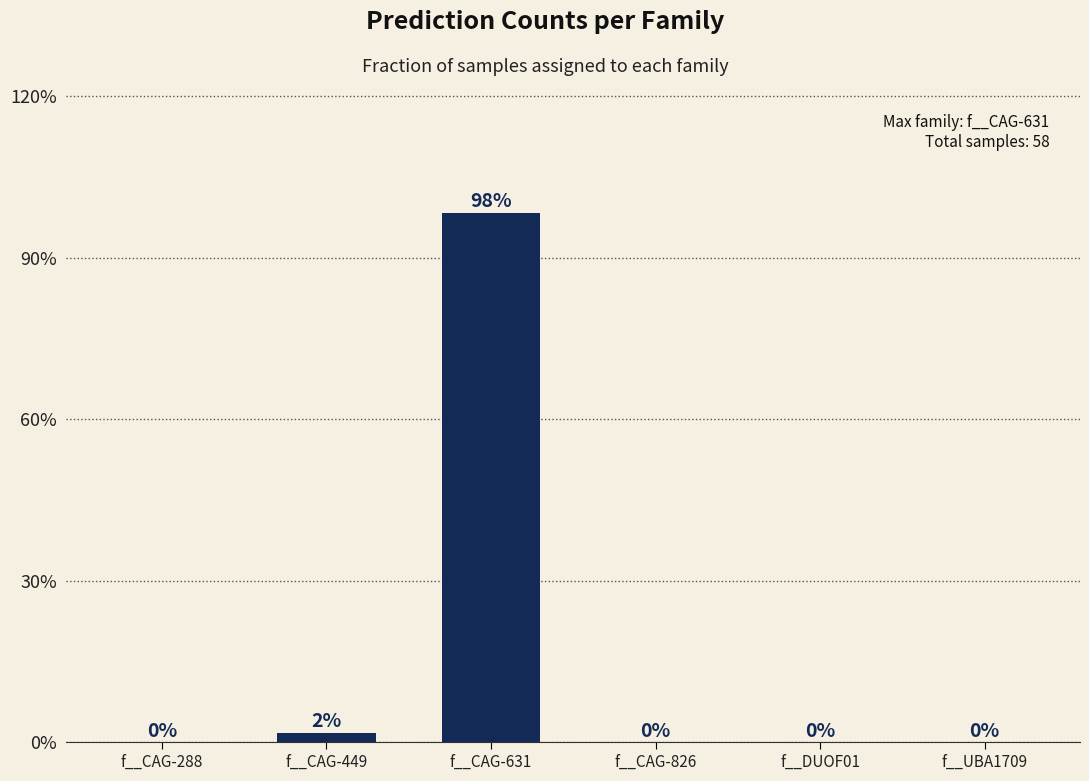

Where is the data nearest to the value 49?

f__CAG-449